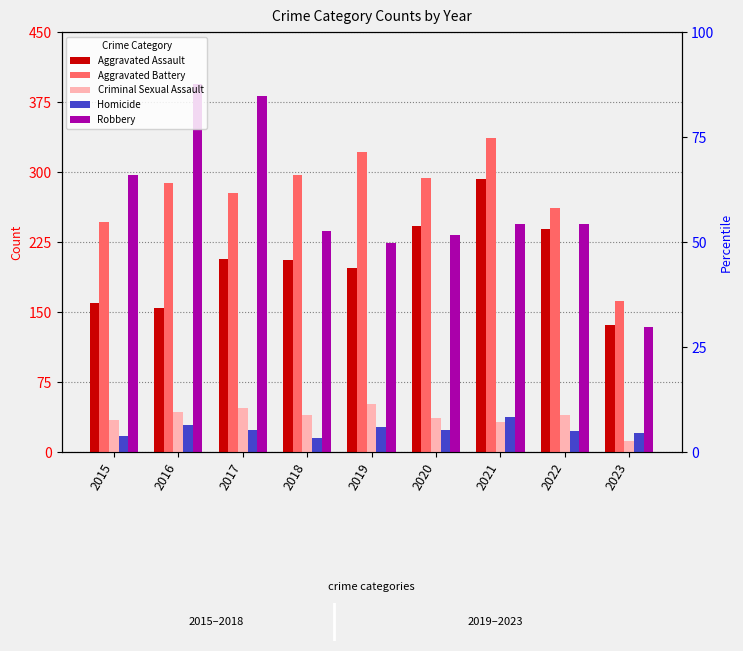

Where does the Robbery series first go above 244?

2015